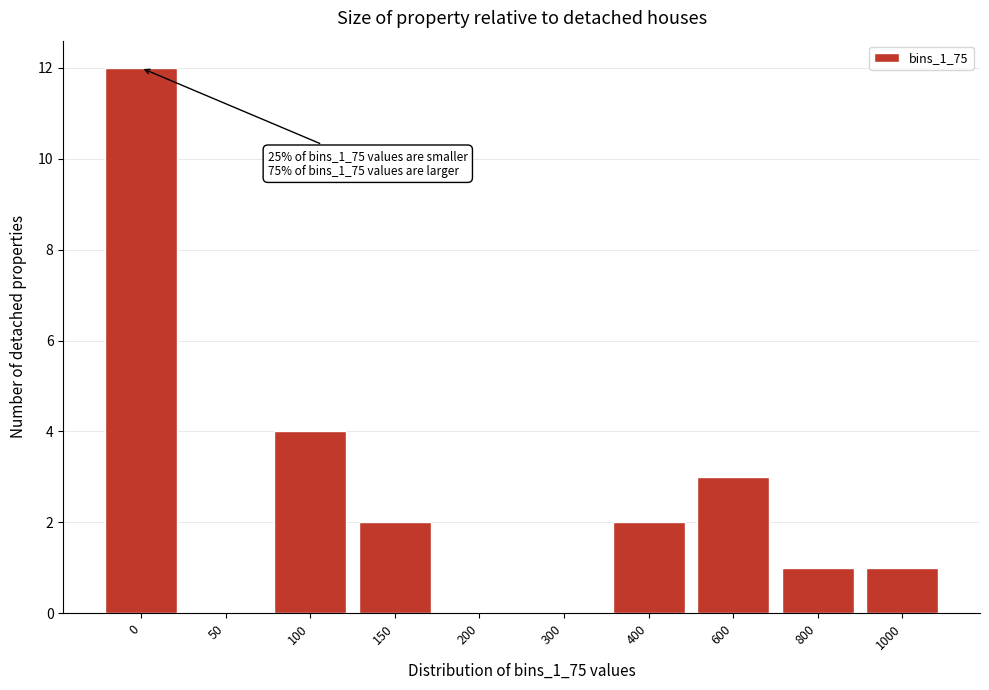

Reading right to left, what are all the values shown in this chart?

1000=1	800=1	600=3	400=2	300=0	200=0	150=2	100=4	50=0	0=12